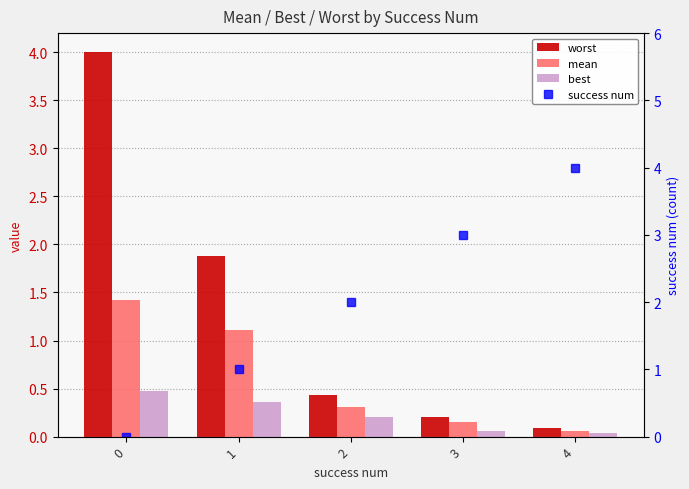

Rank the series by their average value, from highest to lowest.

success num, worst, mean, best